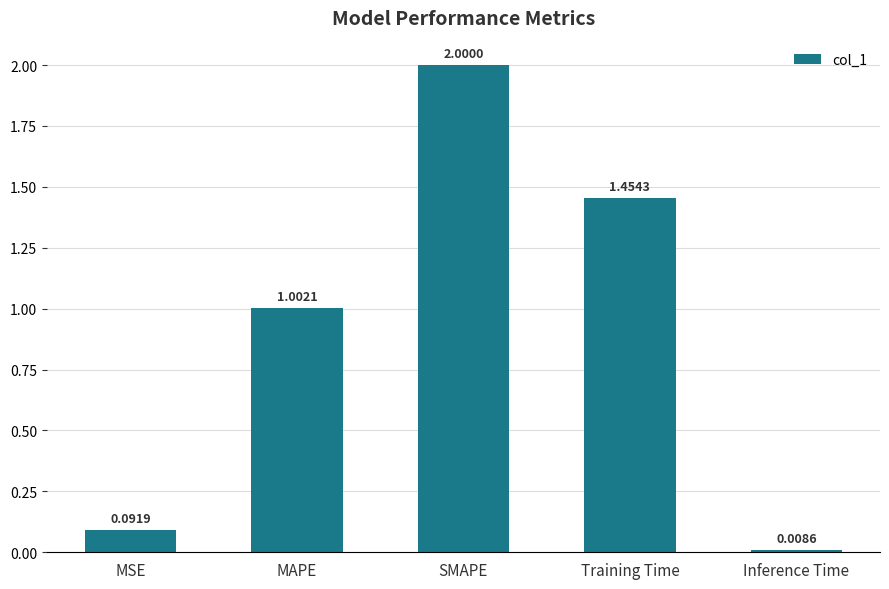

Are the bars horizontal?

No